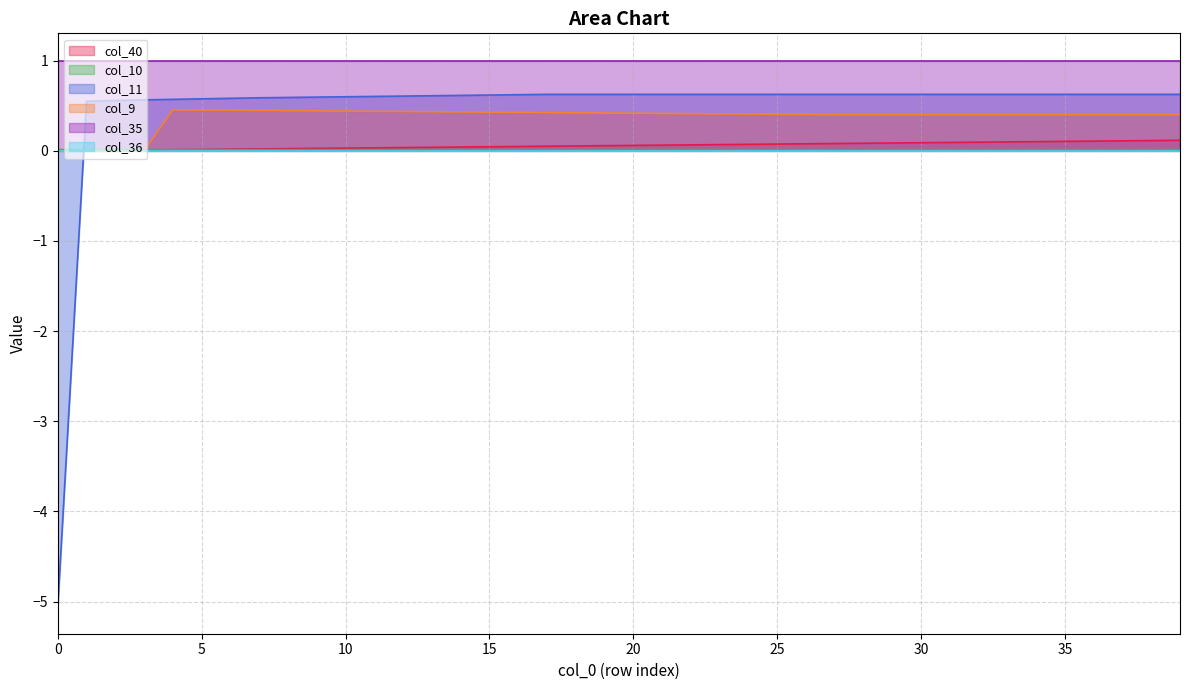

True or false: col_10 has more than 2 interior local peaks.

False